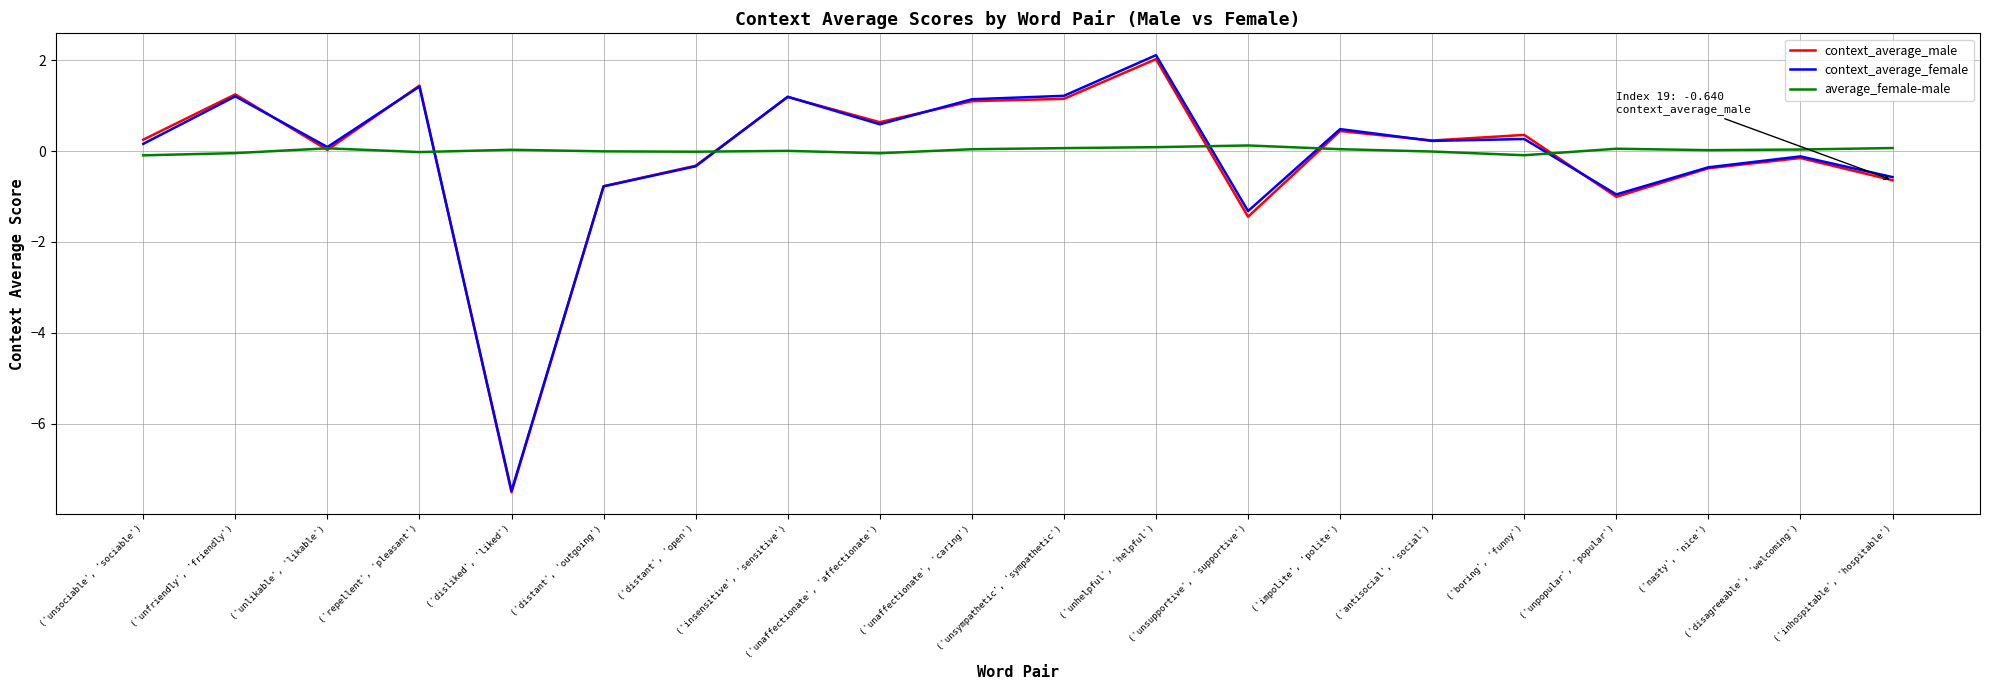

What is the greatest value displayed?

2.1